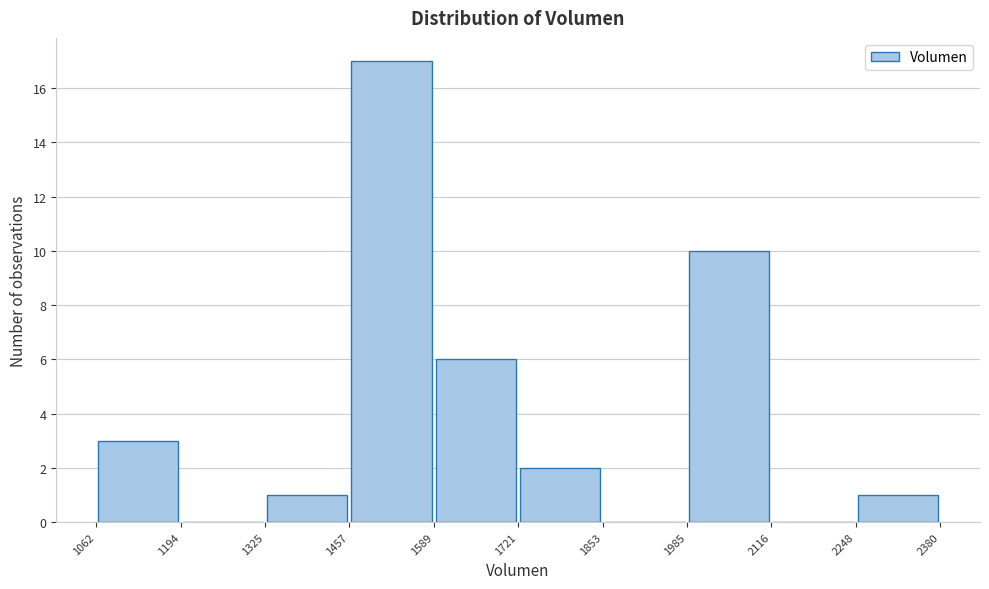

Reading left to right, list every bar in this chart as the range it spans on the x-axis followed by its height. The values are not printed on the chart, so give them approximately, as read against the axis.

1062 to 1194: 3
1194 to 1325: 0
1325 to 1457: 1
1457 to 1589: 17
1589 to 1721: 6
1721 to 1853: 2
1853 to 1985: 0
1985 to 2116: 10
2116 to 2248: 0
2248 to 2380: 1